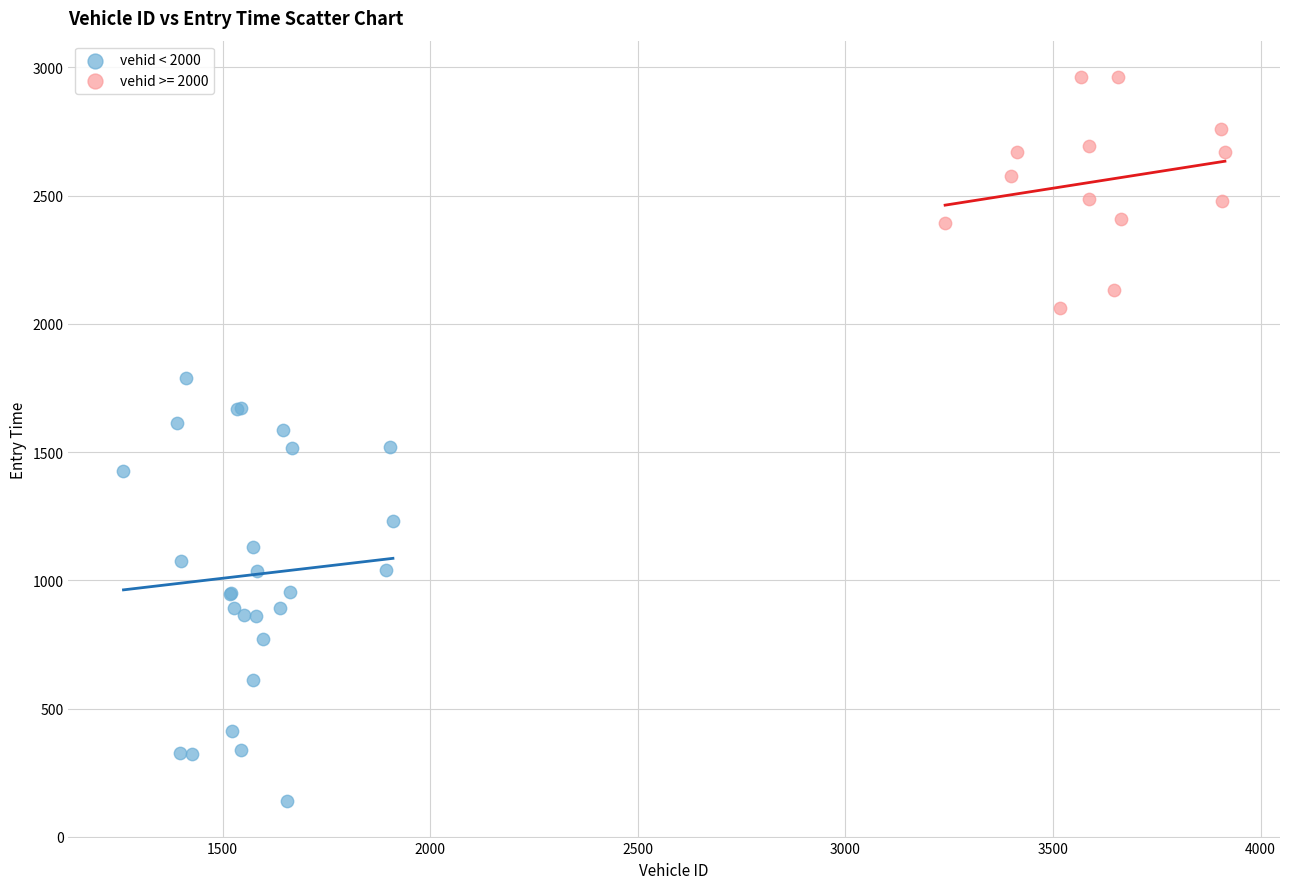

Which series contains the highest Y value?

vehid >= 2000